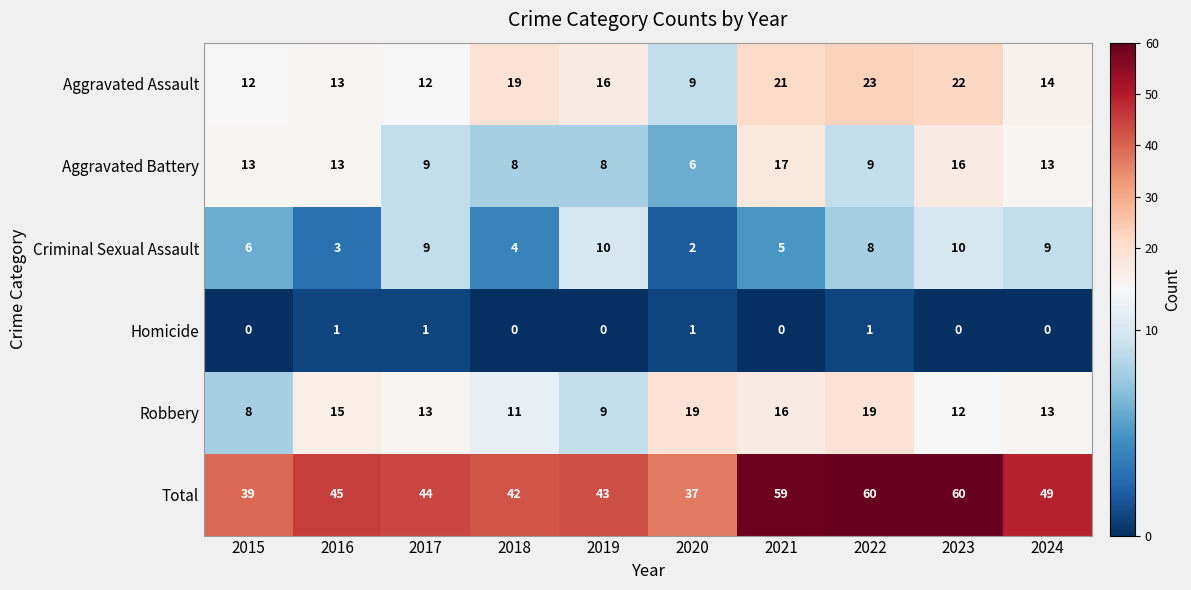

Which series has the largest range (max minus min)?

Total